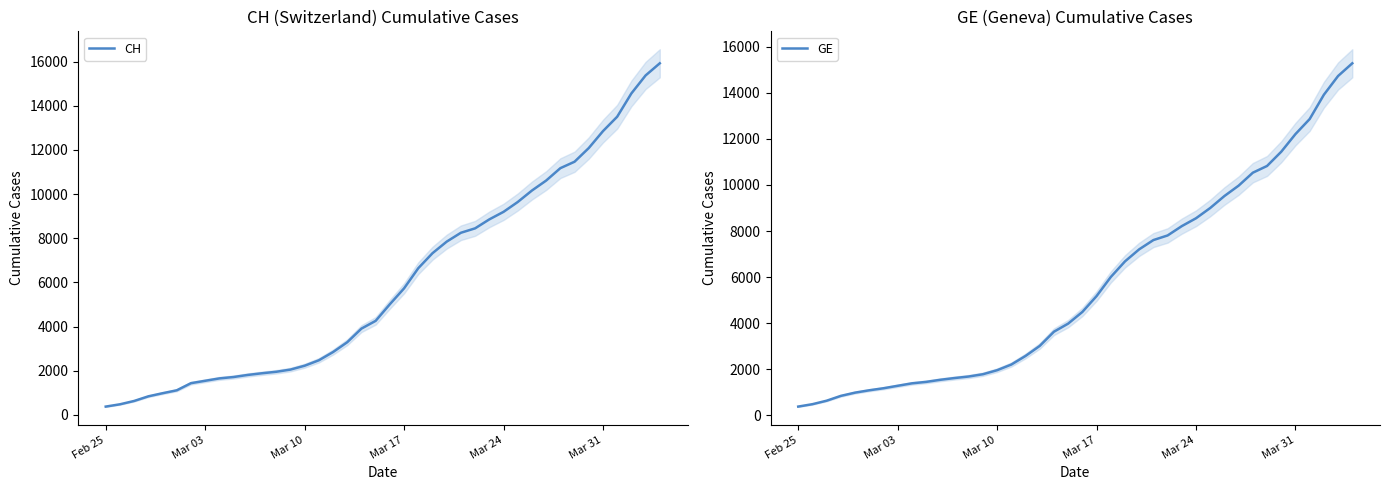

List the series in order of their overall mean, highest first.

CH, GE